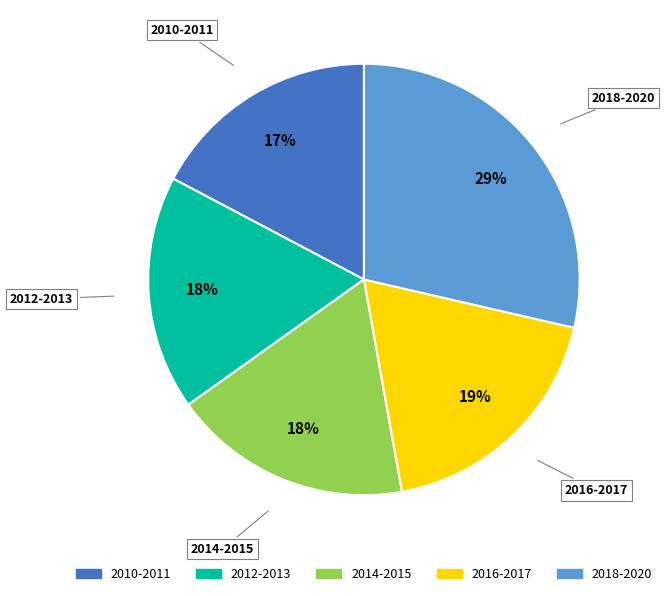

What percentage is the 2018-2020 slice, to the nearest percent?

29%